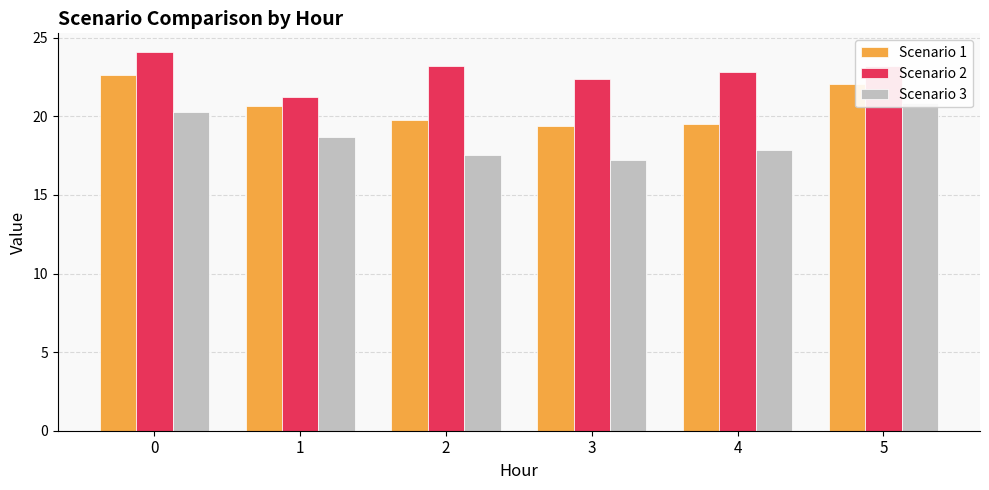

Reading left to right, list all the values displayed in this chart.

Scenario 1: 0=22.6	1=20.6	2=19.8	3=19.4	4=19.5	5=22.1
Scenario 2: 0=24.1	1=21.2	2=23.2	3=22.4	4=22.8	5=23.2
Scenario 3: 0=20.3	1=18.7	2=17.5	3=17.3	4=17.8	5=20.9